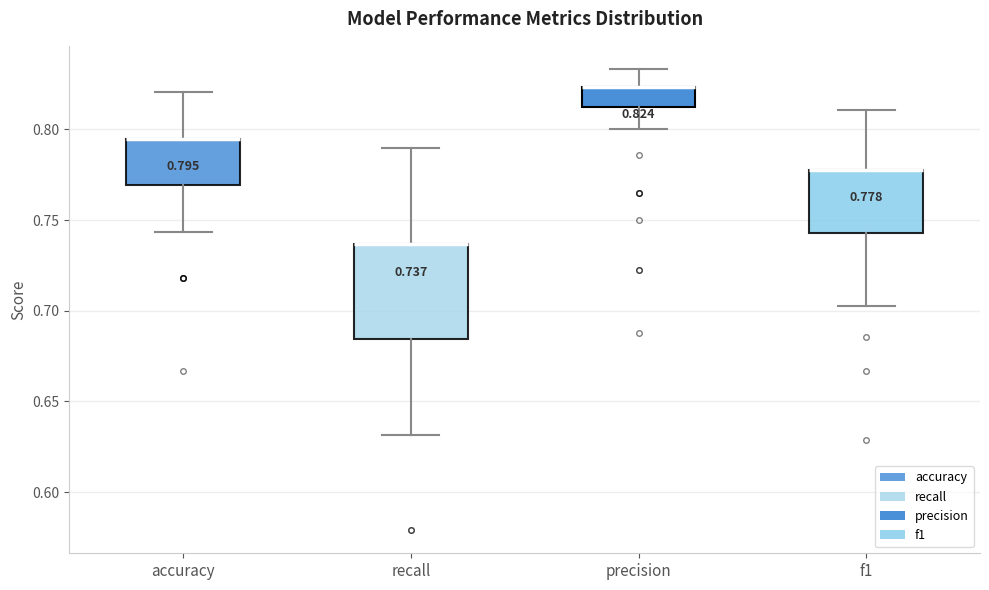

Which box is the tallest, from its lower edge to its upper edge?

recall